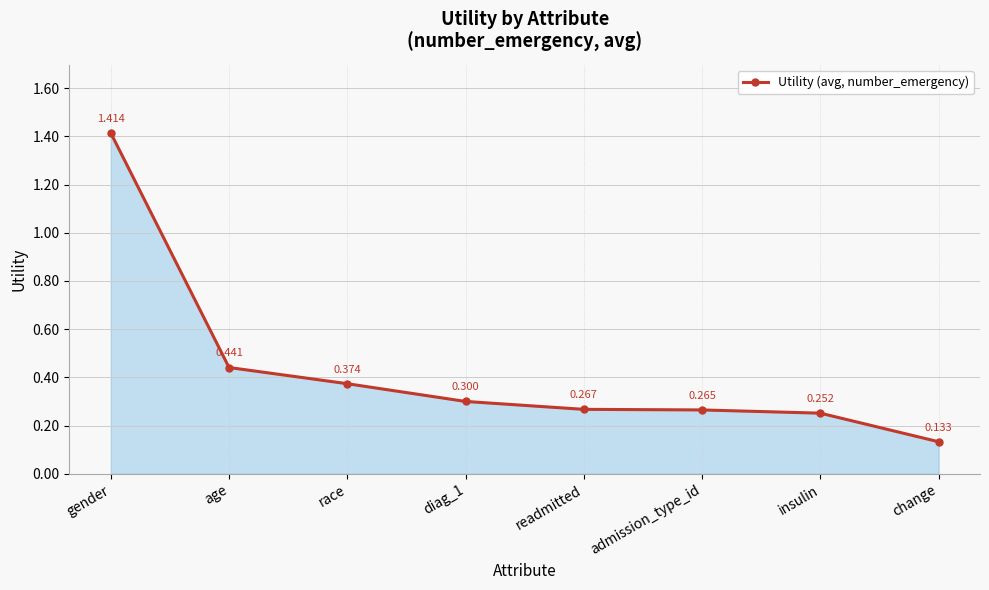

How many lines are shown in the chart?

1